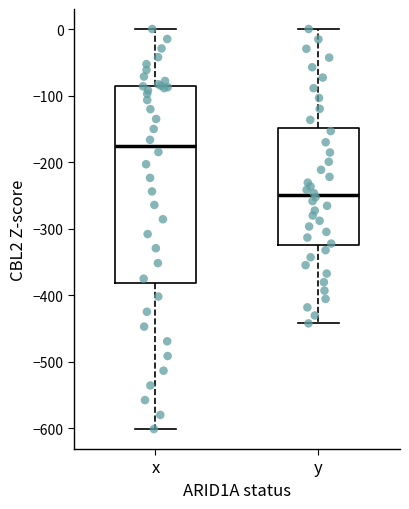

Which box's median line is the highest?

x